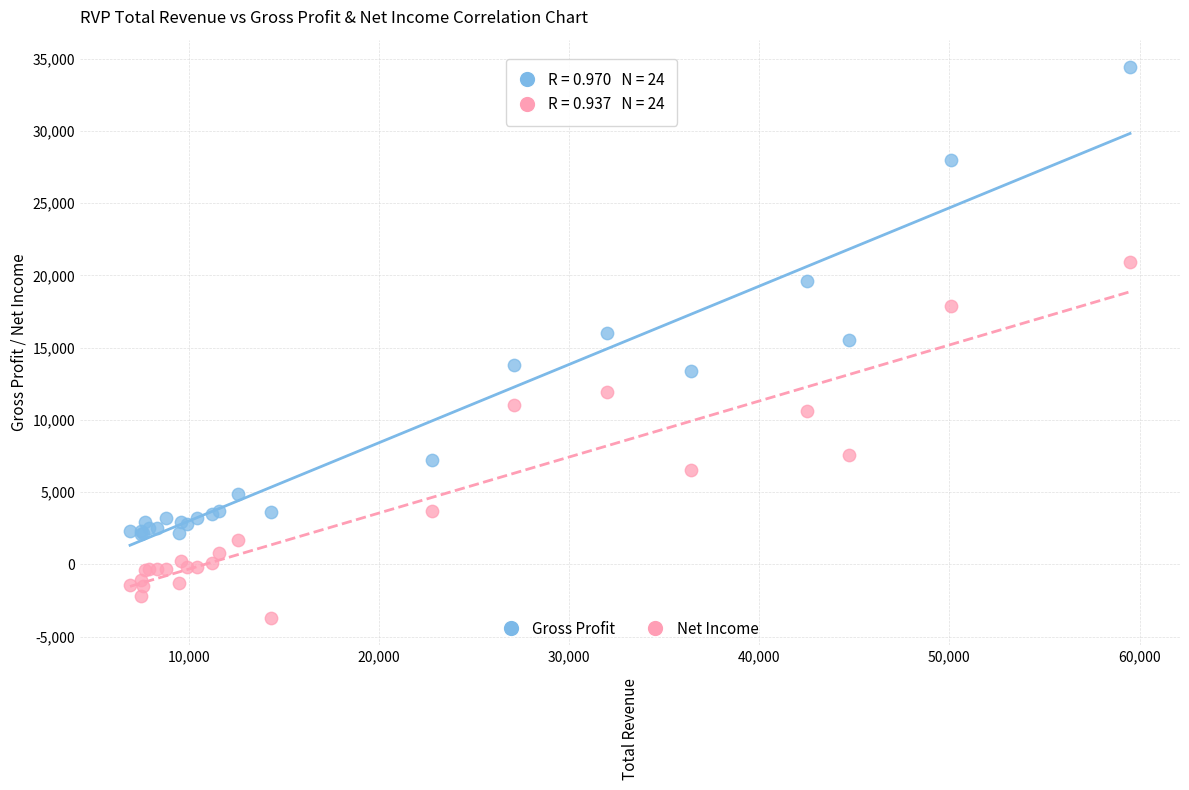

What is the X range (max minus min) for the scatter plot?

52600